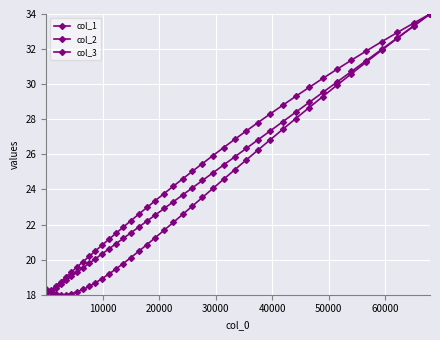

Does the chart have visible grid lines?

Yes